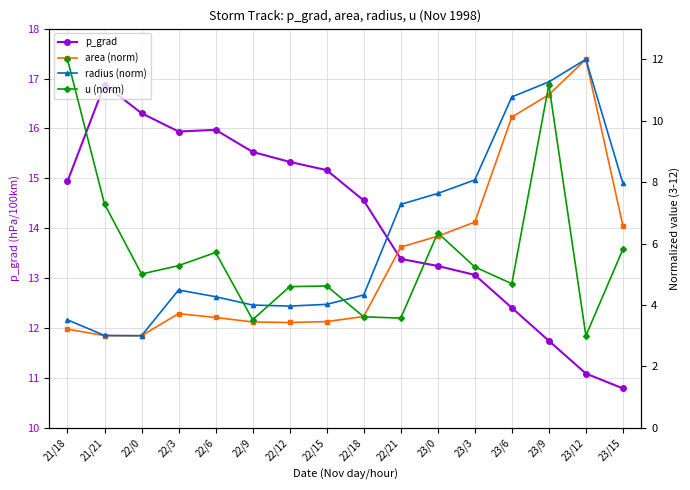

How many data points in area (norm) are above 3?

15